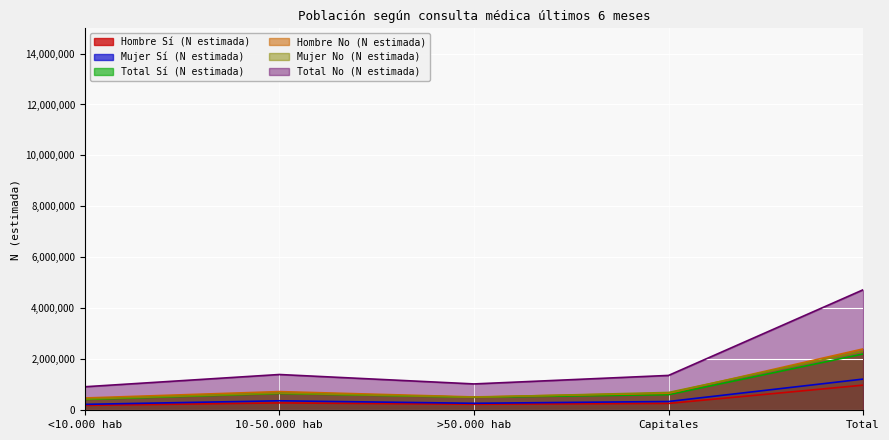

What are all the series names shown in the legend?

Hombre Sí (N estimada), Mujer Sí (N estimada), Total Sí (N estimada), Hombre No (N estimada), Mujer No (N estimada), Total No (N estimada)